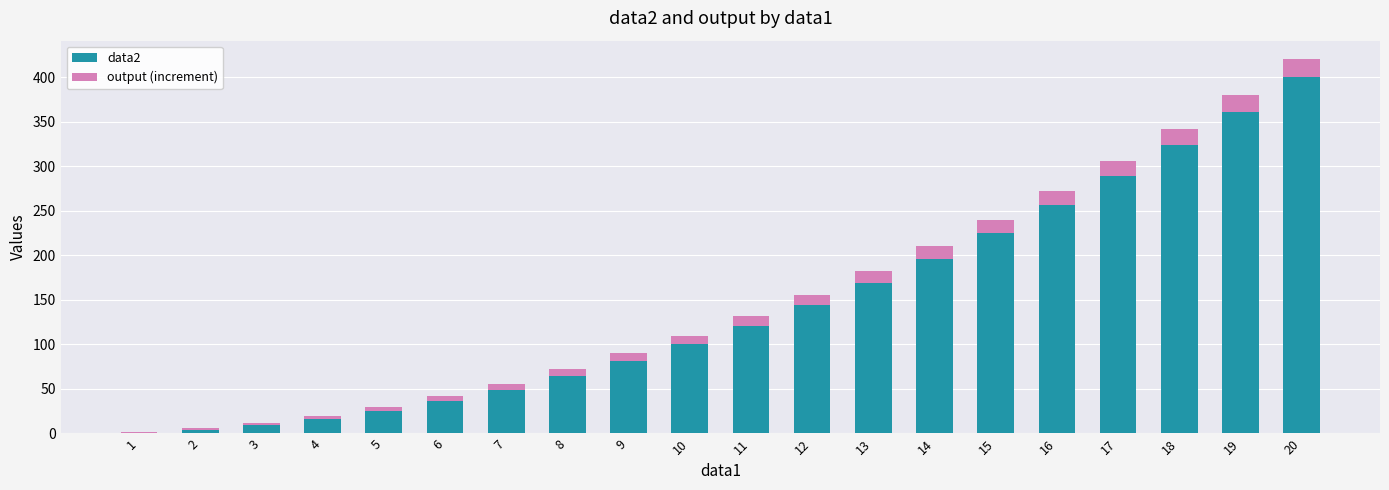

Is it true that data2 equals 169 at 13?

True